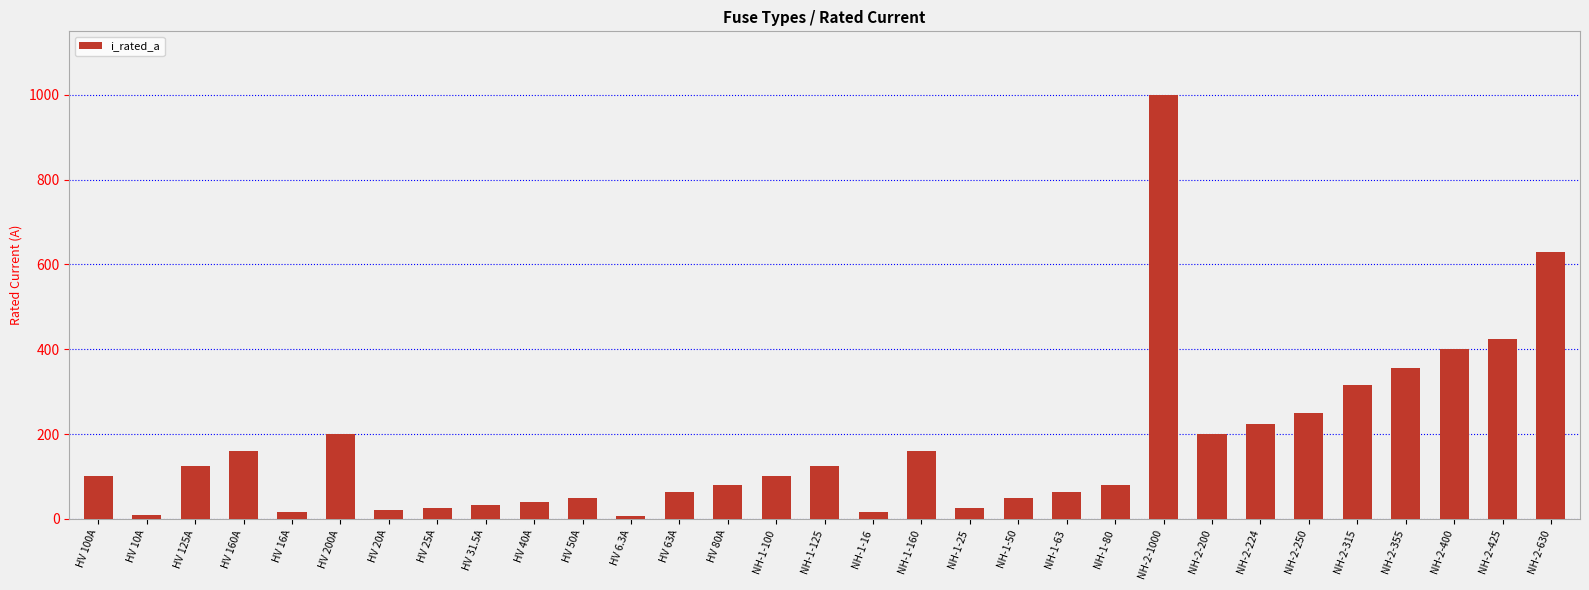

Count the number of categories in the chart.

31